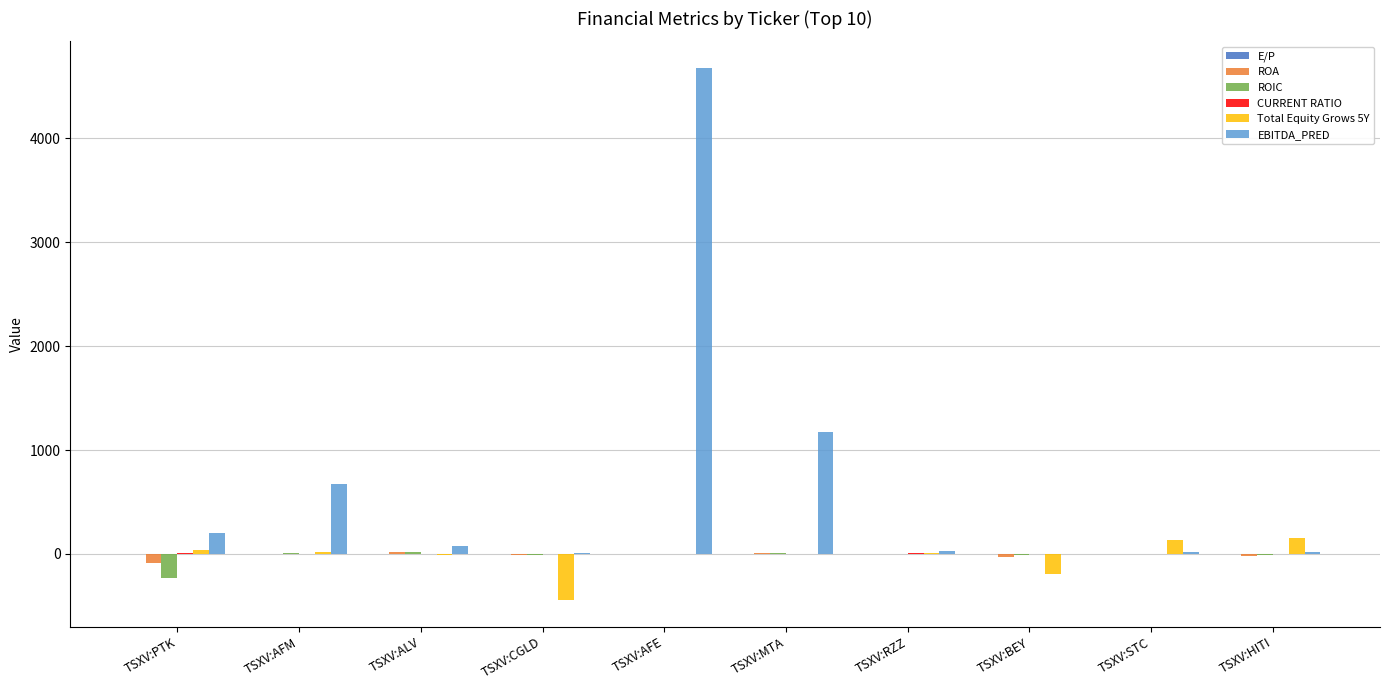

Count the number of data series in this chart.

6